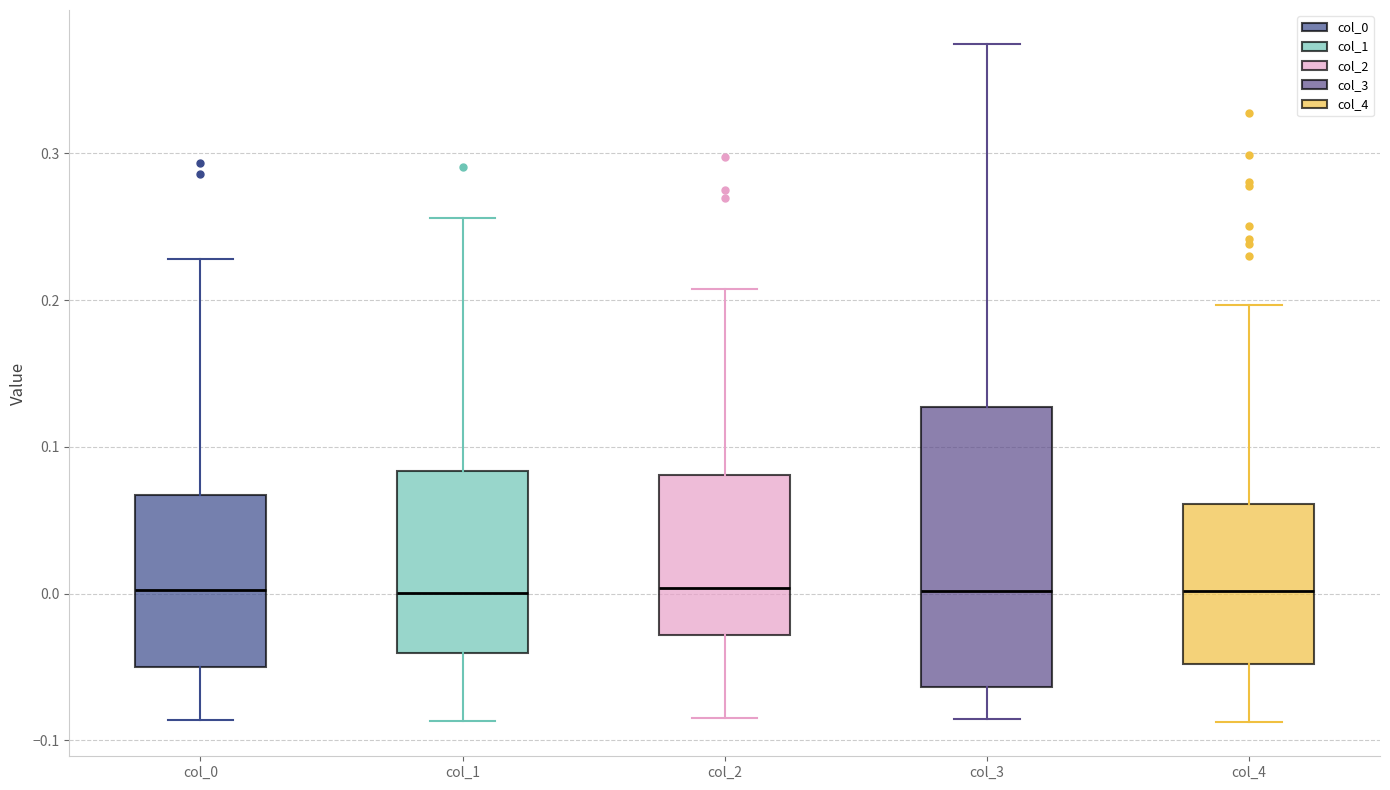

Which box is the tallest, from its lower edge to its upper edge?

col_3